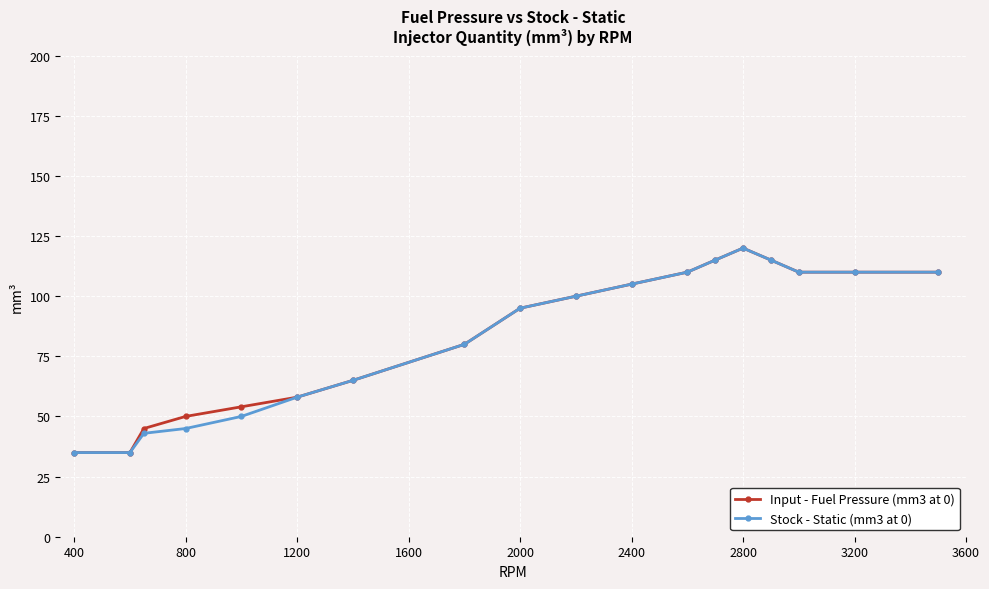

At how many categories does at least one series exceed 109?

7